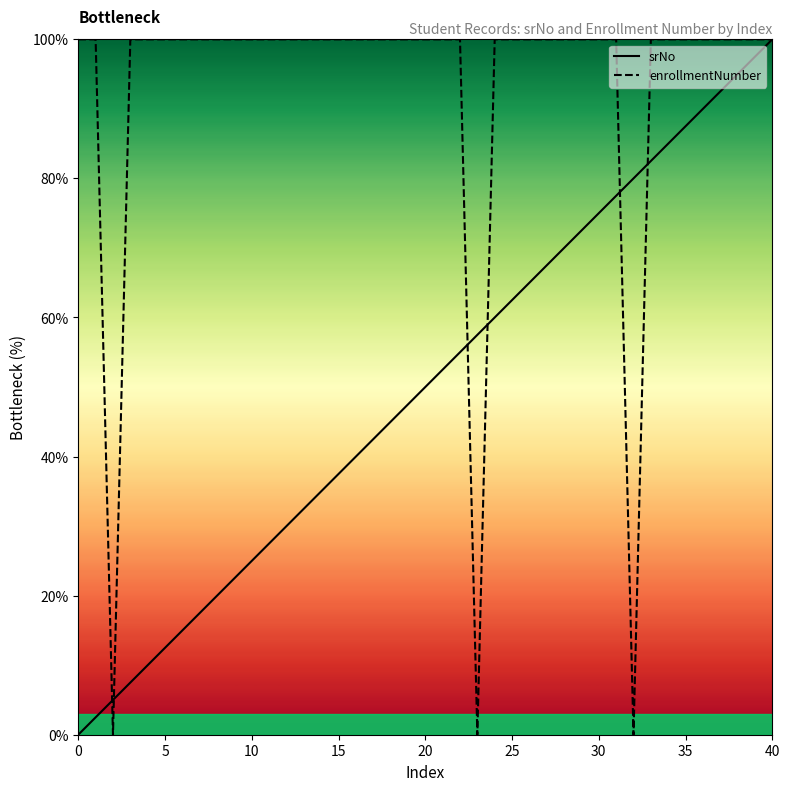

Which series has the largest total across all categories?

enrollmentNumber